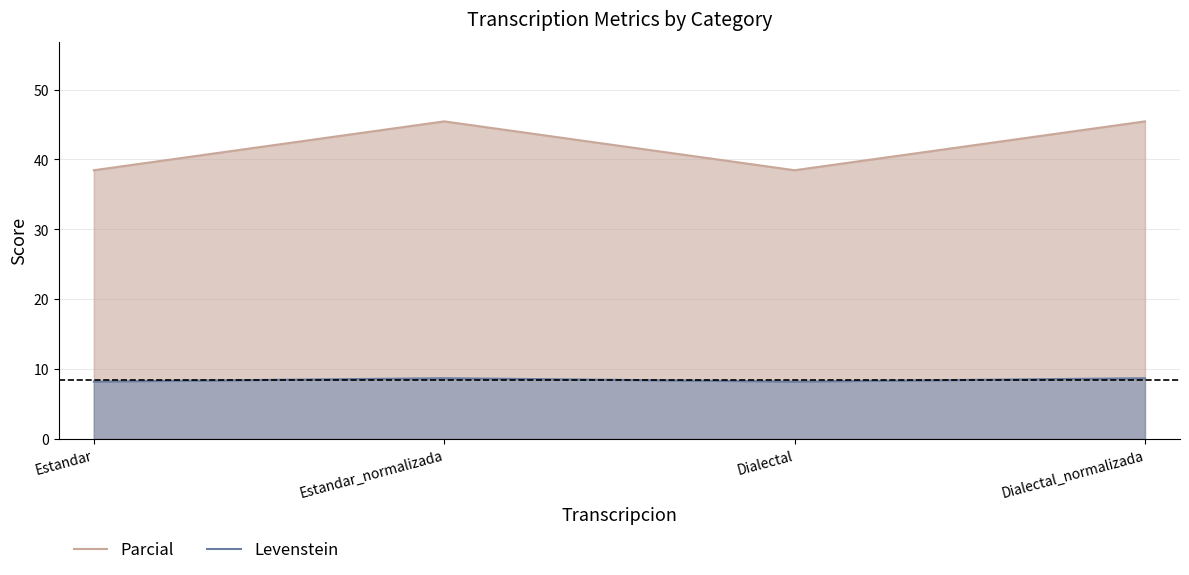

What is the smallest value displayed?

8.2